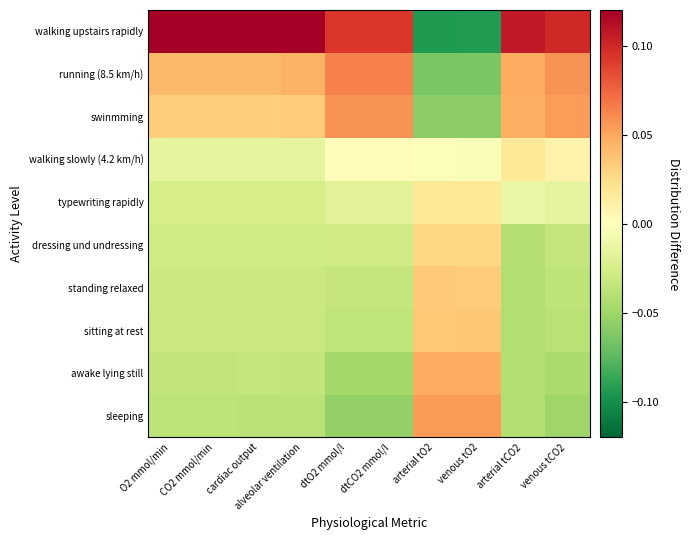

At how many categories does at least one series exceed 0?

10